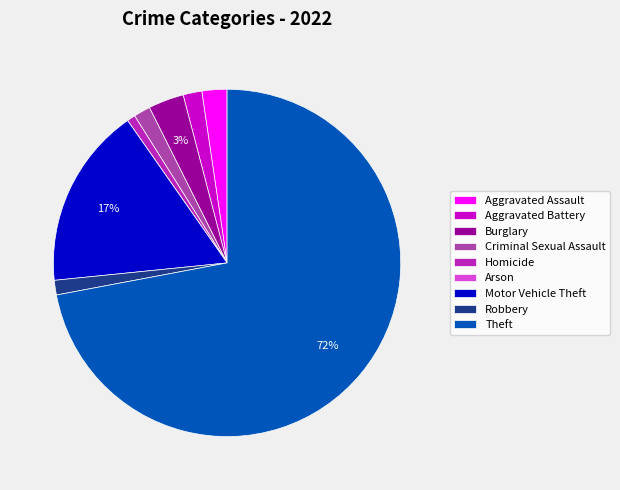

To the nearest percent, what percentage of the pie is Aggravated Battery?

2%